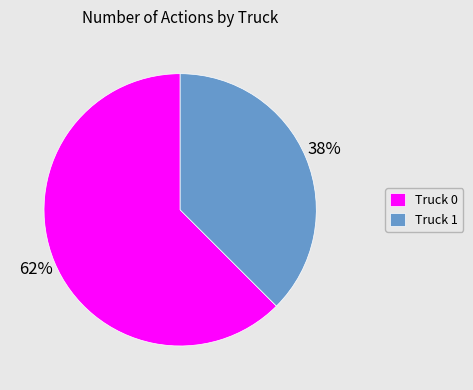

What percentage is the Truck 1 slice, to the nearest percent?

38%